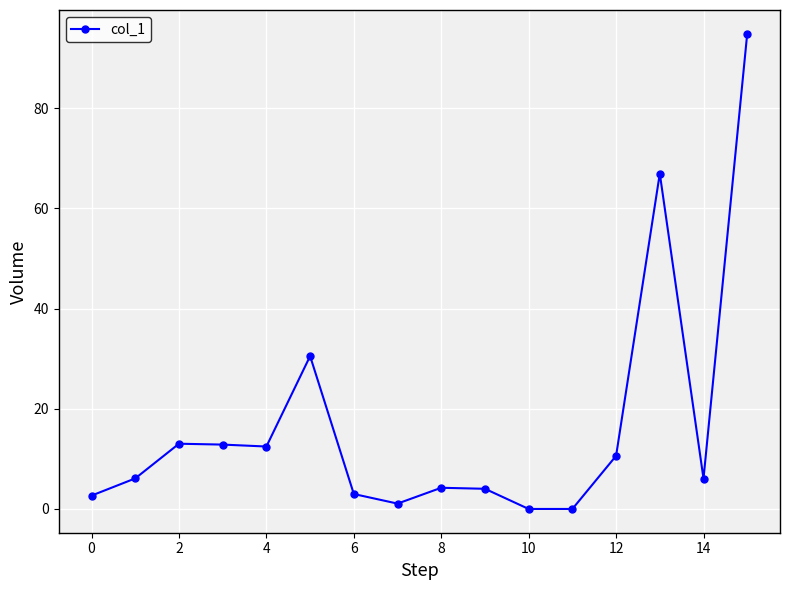

How many points are lower than both their immediate neighbors (excluding endpoints)?

4